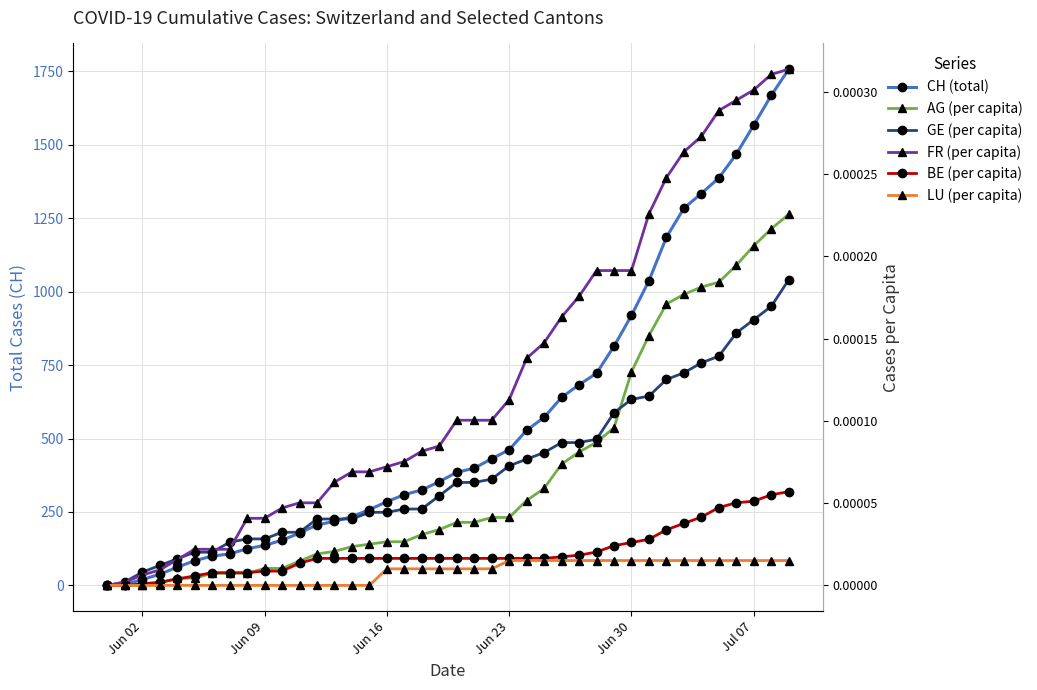

How many lines are shown in the chart?

6